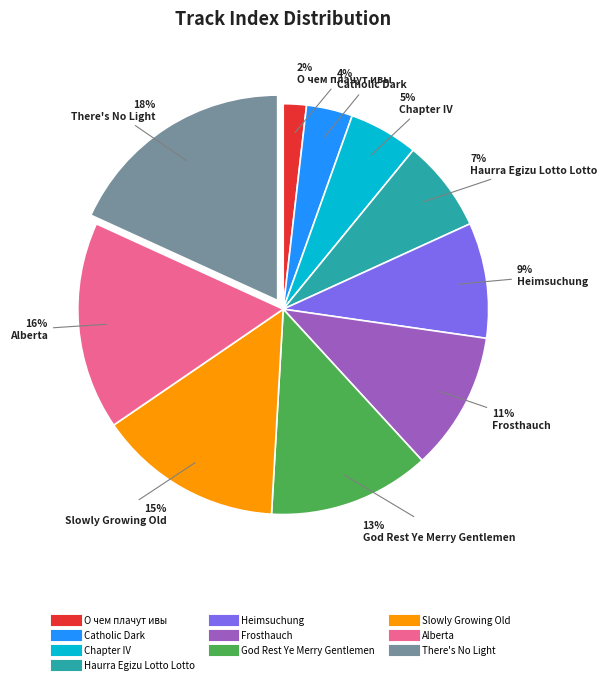

Is God Rest Ye Merry Gentlemen the majority of the pie?

No